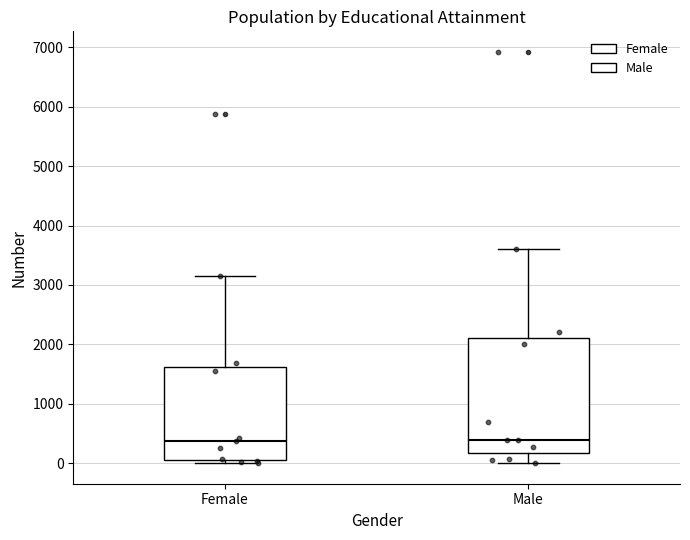

Reading left to right, transcribe this box plot: for each box, give where its median line is, the range the box spans, and where its two whiskers end, as read against the y-axis. The values are not printed on the chart, so give them approximately, as read against the axis.

Female: median 400, box 100 to 1600, whiskers 0 to 3200
Male: median 400, box 200 to 2100, whiskers 0 to 3600